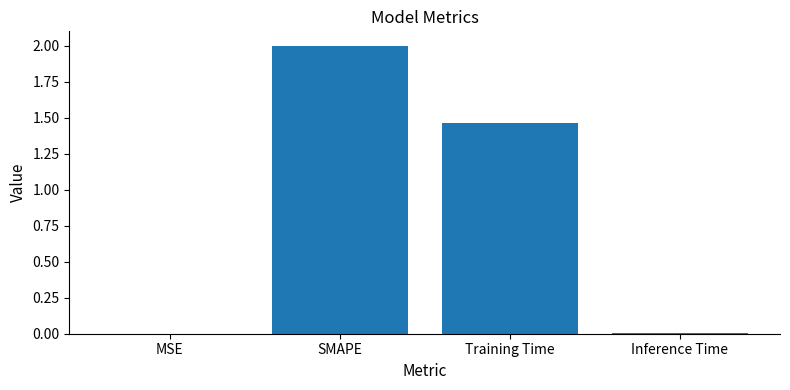

True or false: the data shows 2.0 at Training Time.

False